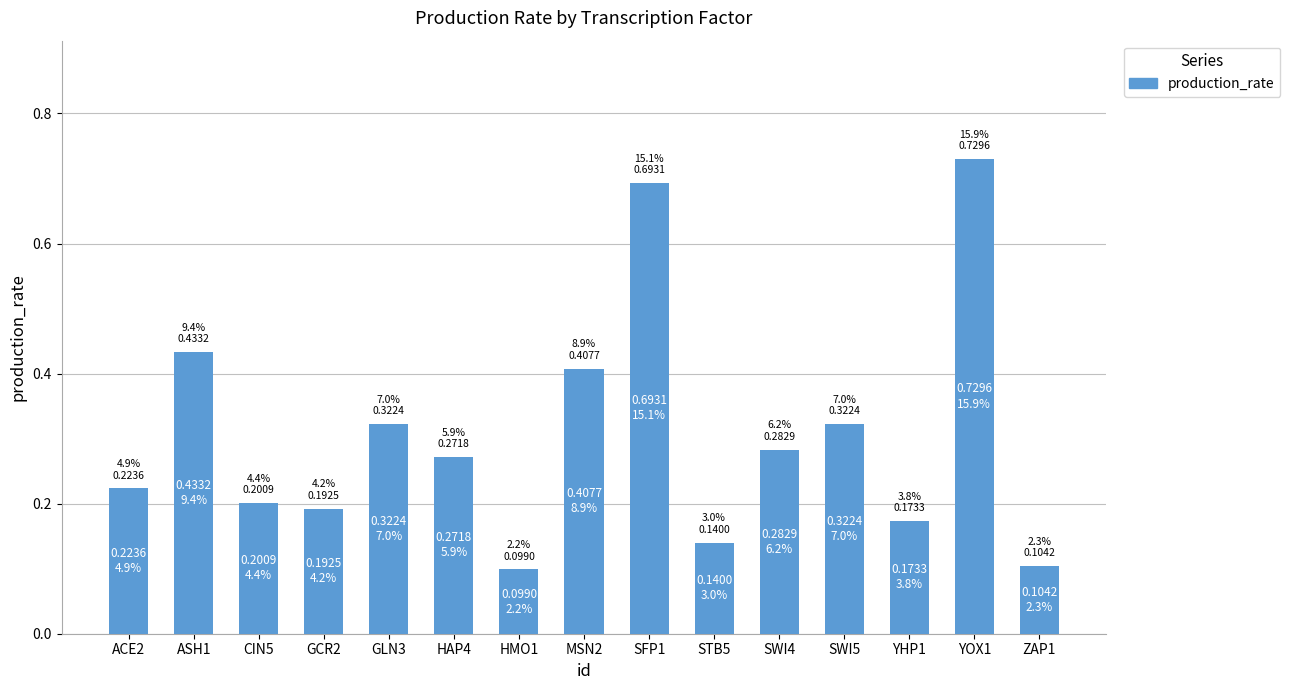

Are the bars grouped side by side (vs. stacked)?

No